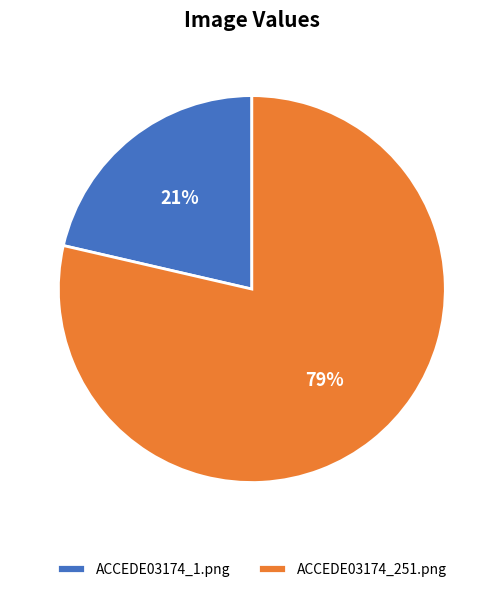

Between ACCEDE03174_1.png and ACCEDE03174_251.png, which is larger?

ACCEDE03174_251.png